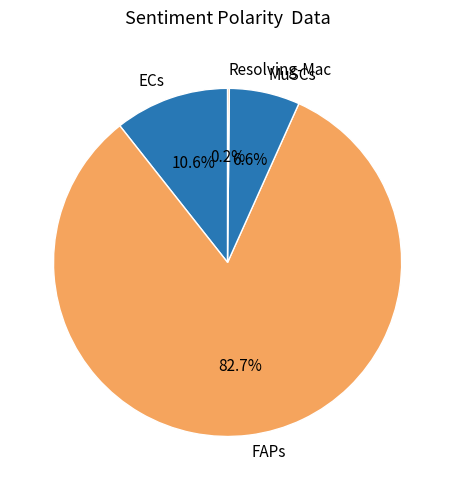

Is the sum of ECs and FAPs greater than half?

Yes